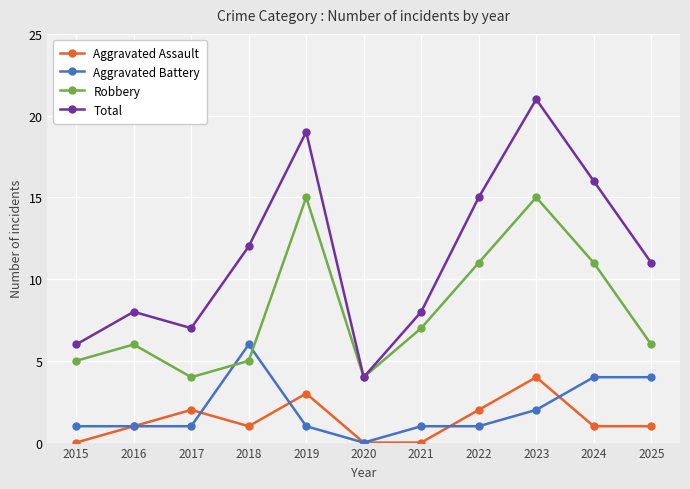

What is the total value across all series at 2019?

38